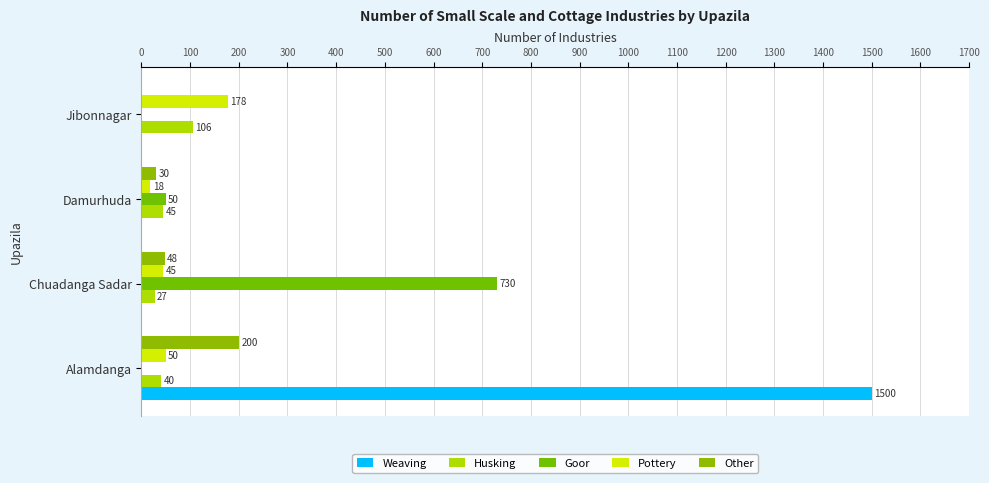

How many categories are shown in the chart?

4